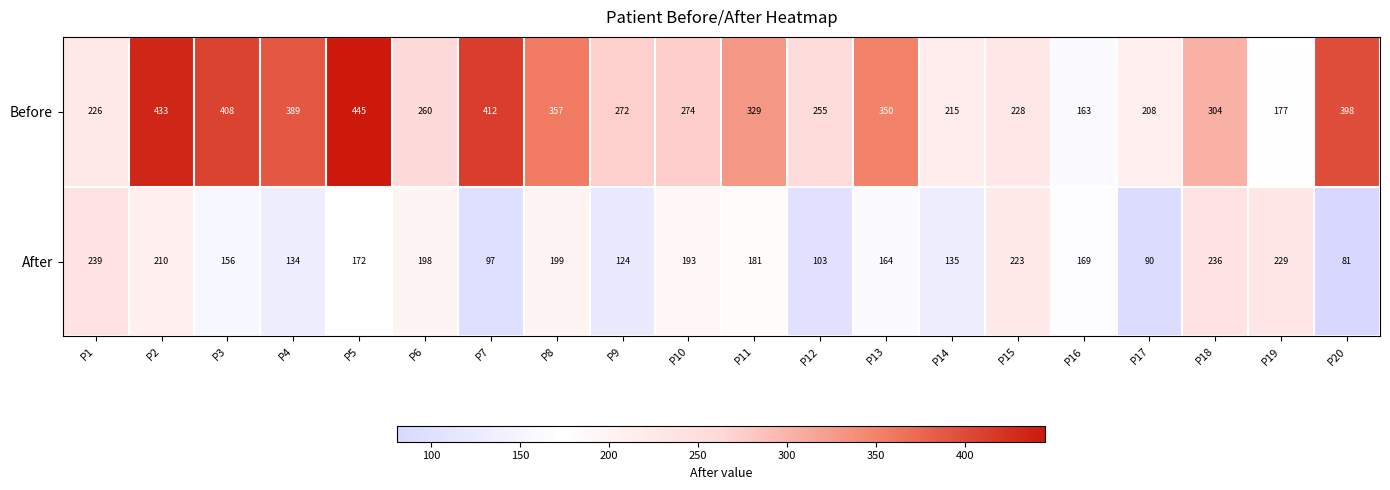

True or false: After has a value of 156 at P3.

True